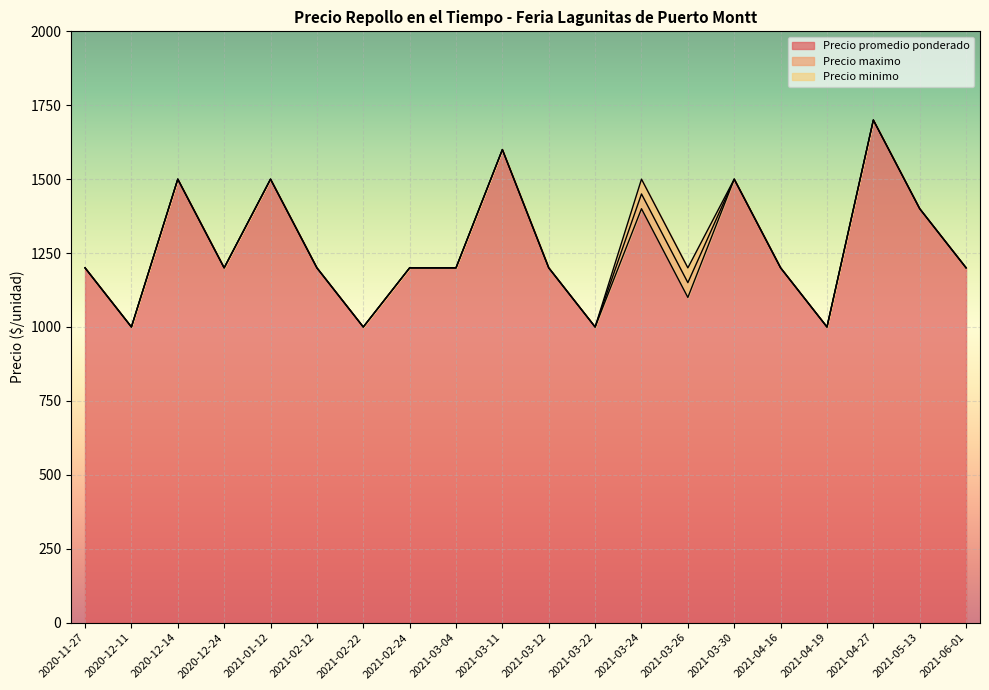

Which series has the largest total across all categories?

Precio maximo